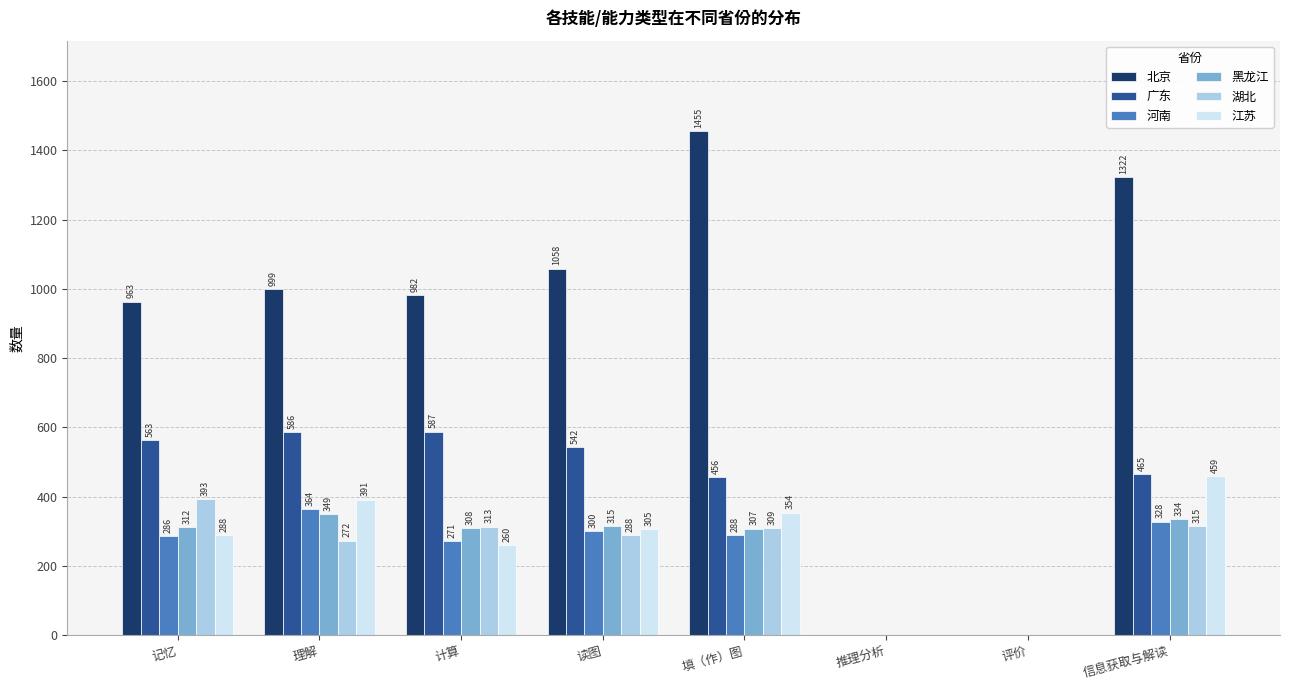

What are all the series names shown in the legend?

北京, 广东, 河南, 黑龙江, 湖北, 江苏